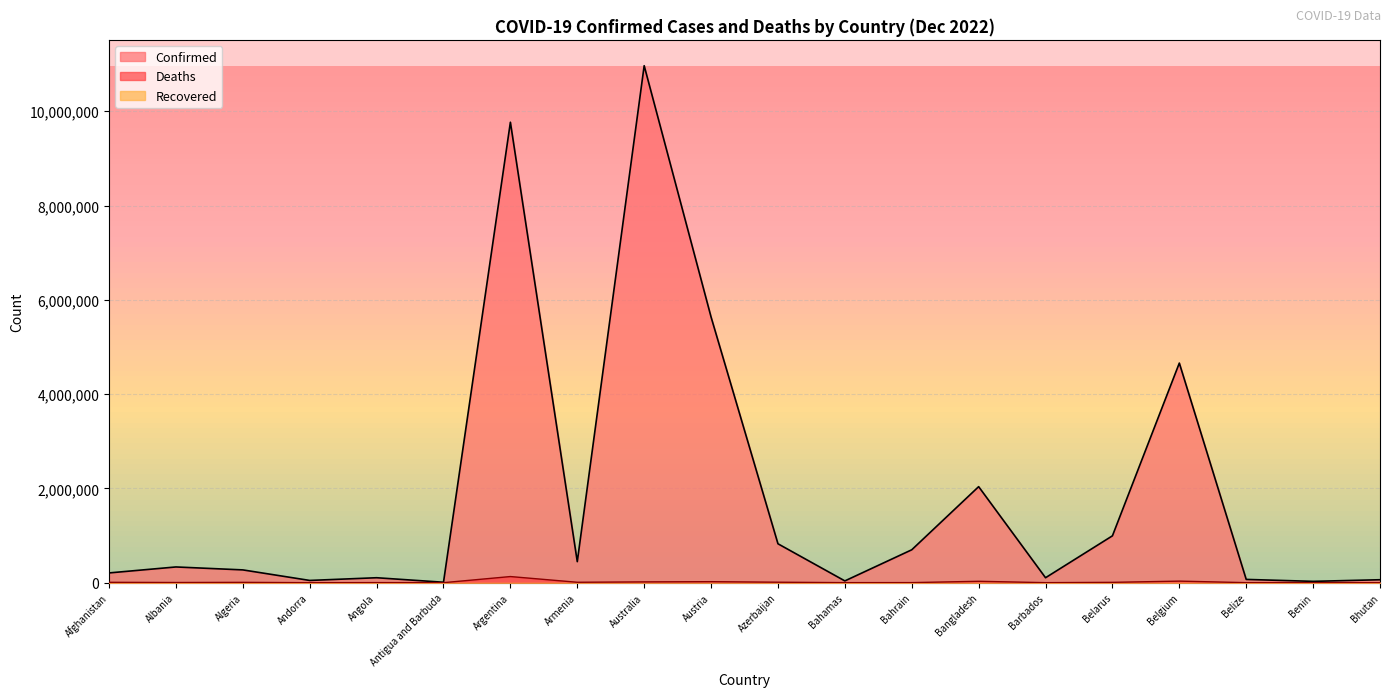

What is the spread (max minus min) of values at Bhutan?

62521